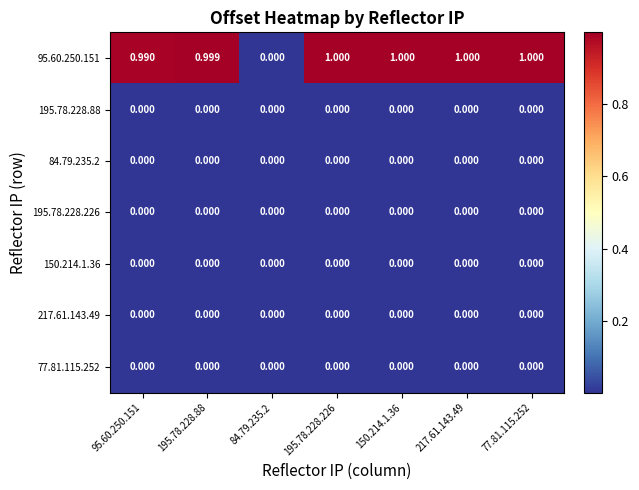

Is the value of 95.60.250.151 at 150.214.1.36 greater than the value of 150.214.1.36 at 150.214.1.36?

Yes